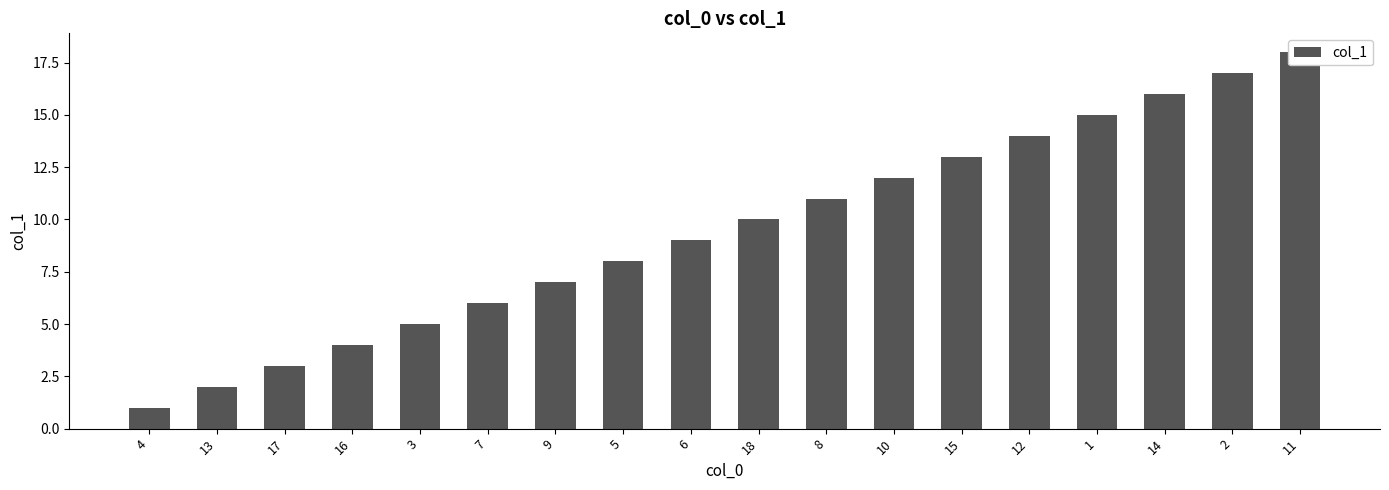

Which category has the highest value across all series?

11